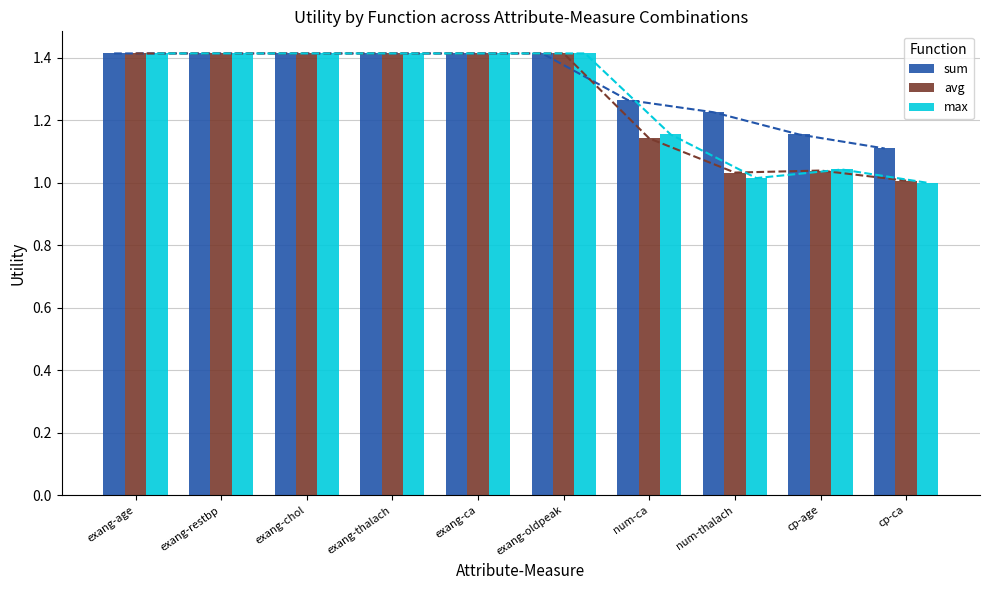

How many values in the max series exceed 1?

9